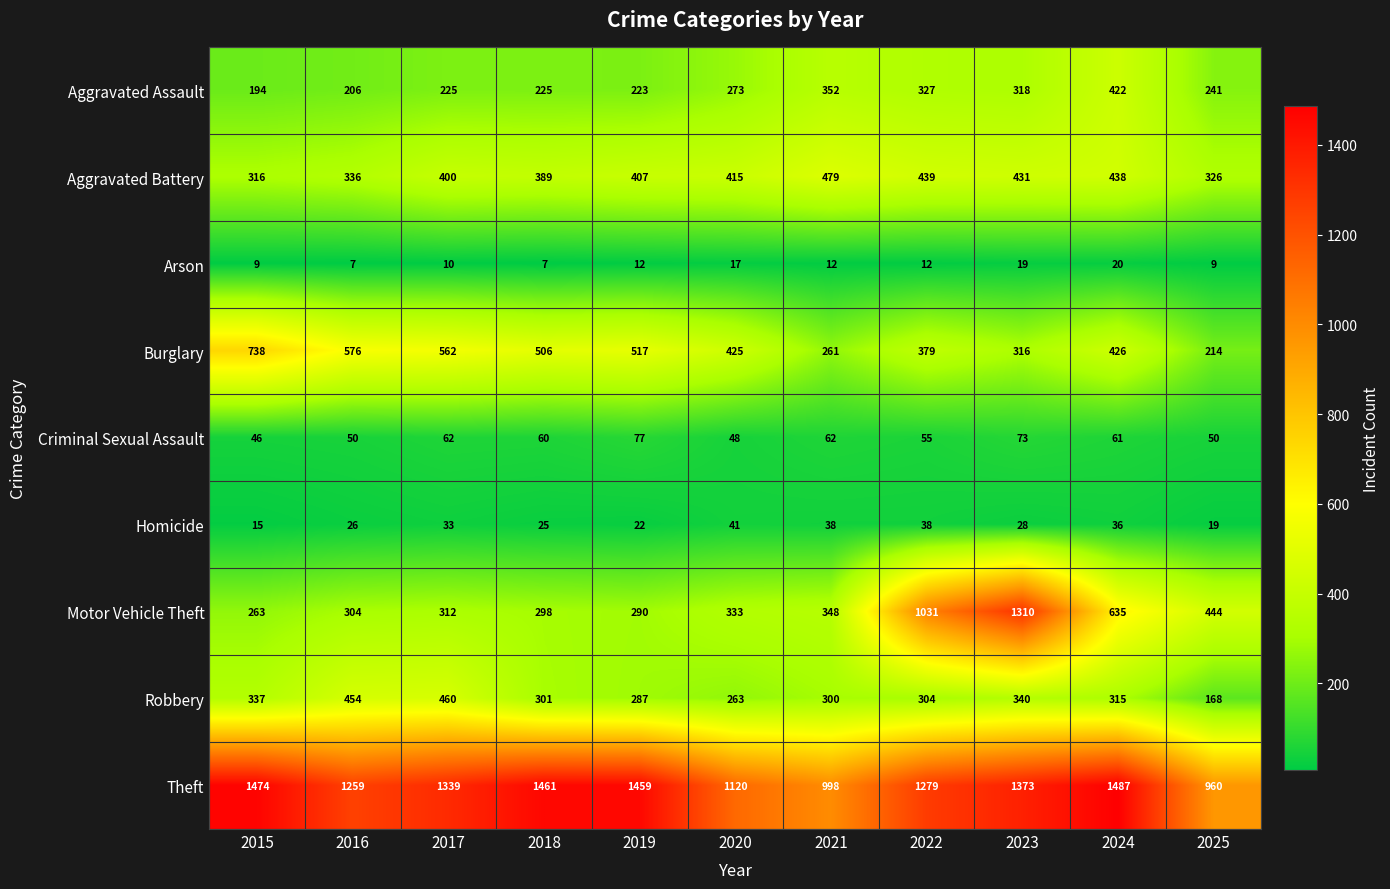

What is the sum of the Criminal Sexual Assault values at 2016 and 2019?

127